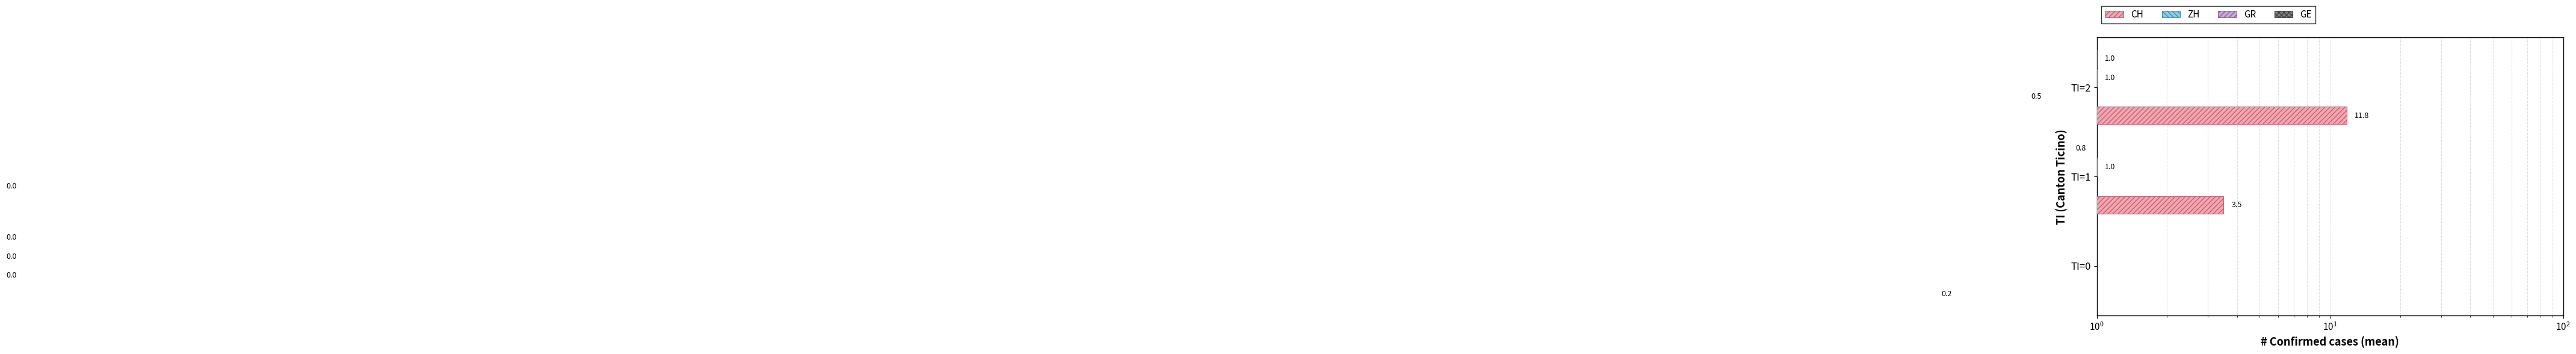

Is the value of CH at TI=2 greater than the value of GE at TI=0?

Yes